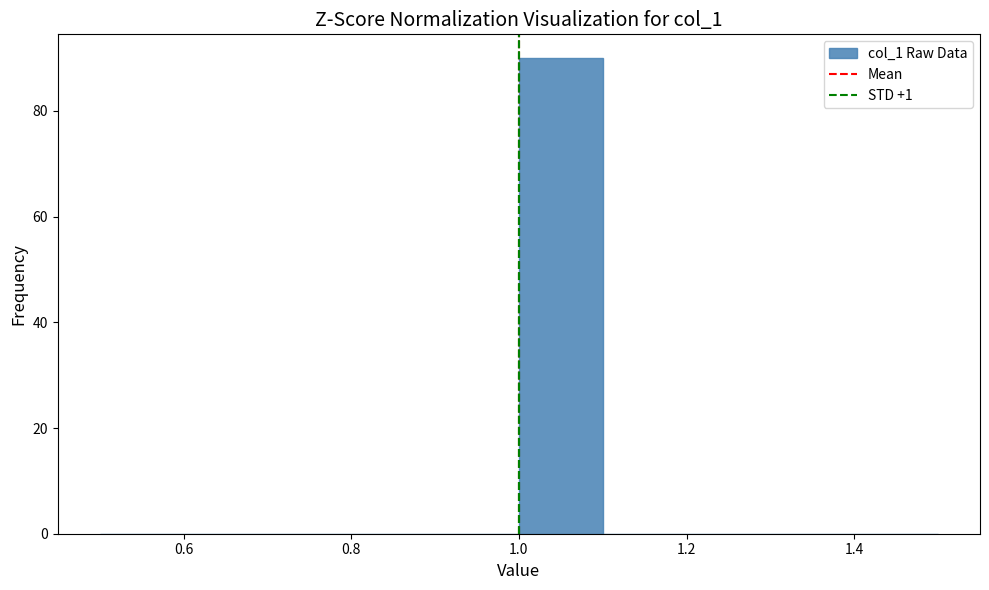

Reading left to right, transcribe this chart: for each bar, give the range it covers on the x-axis and its height. The values are not printed on the chart, so give them approximately, as read against the axis.

0.5 to 0.6: 0
0.6 to 0.7: 0
0.7 to 0.8: 0
0.8 to 0.9: 0
0.9 to 1.0: 0
1.0 to 1.1: 90
1.1 to 1.2: 0
1.2 to 1.3: 0
1.3 to 1.4: 0
1.4 to 1.5: 0